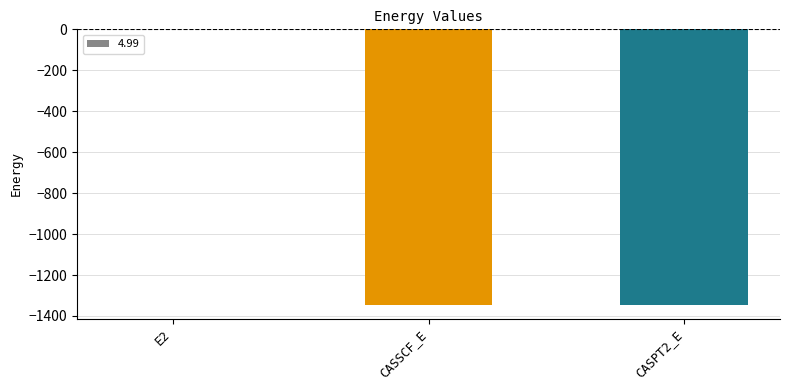

What is the difference between the values at CASSCF_E and CASPT2_E?

0.4